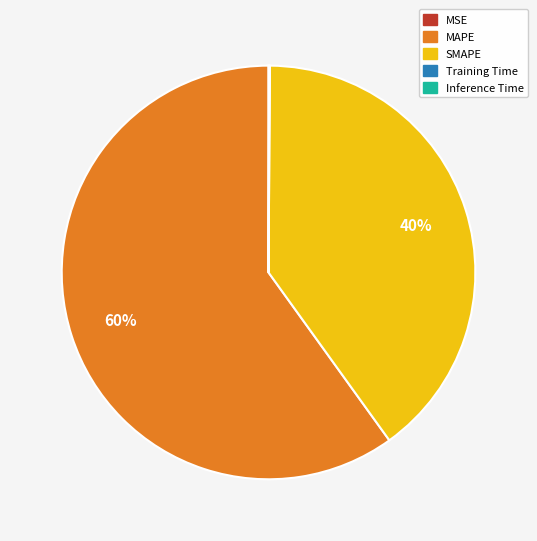

What is the largest slice in the pie chart?

MAPE